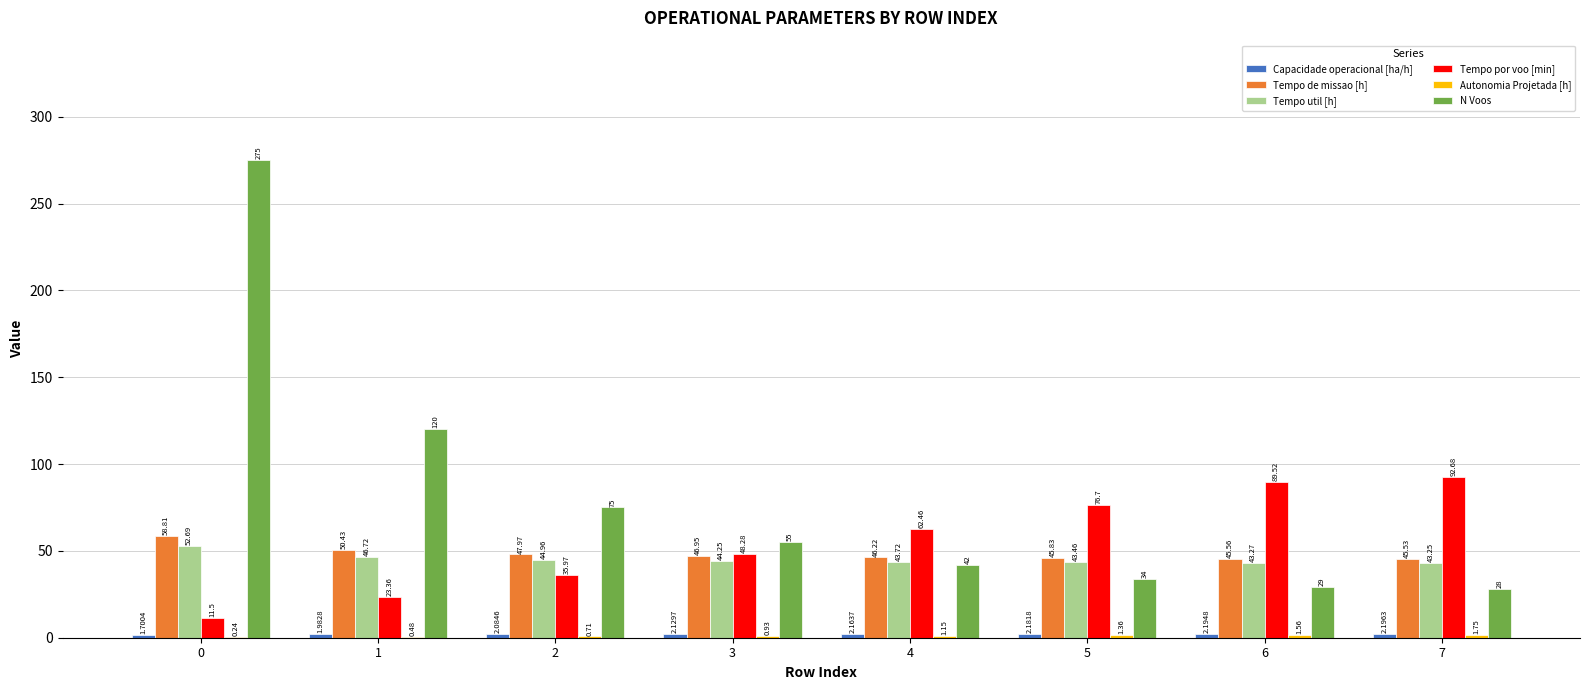

Which series has the largest total across all categories?

N Voos